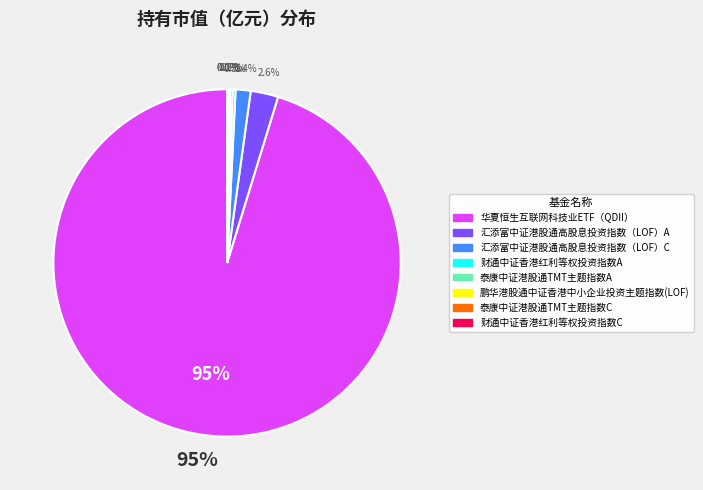

What is the majority slice?

华夏恒生互联网科技业ETF（QDII）